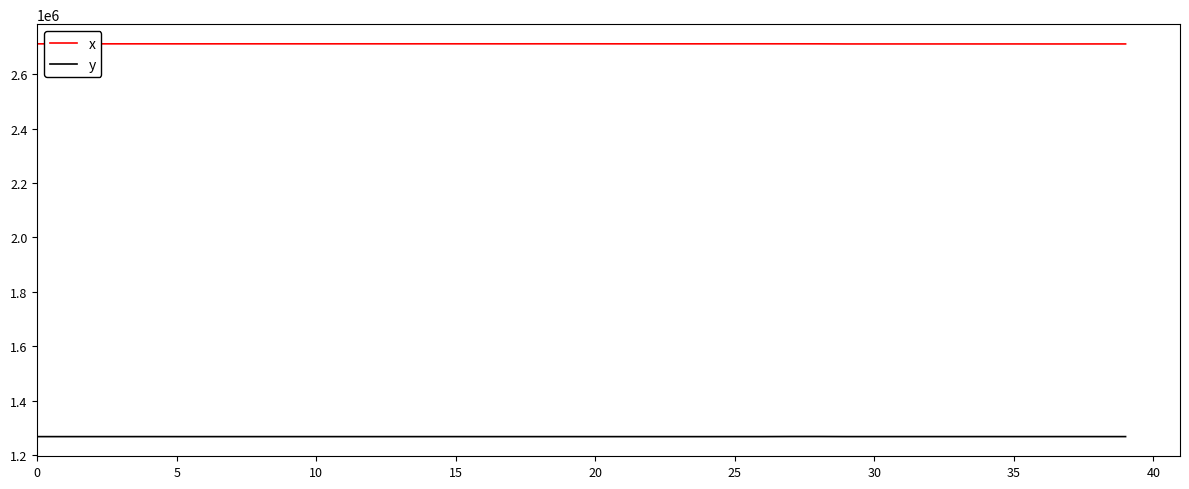

How many values in the x series exceed 2711631?

20